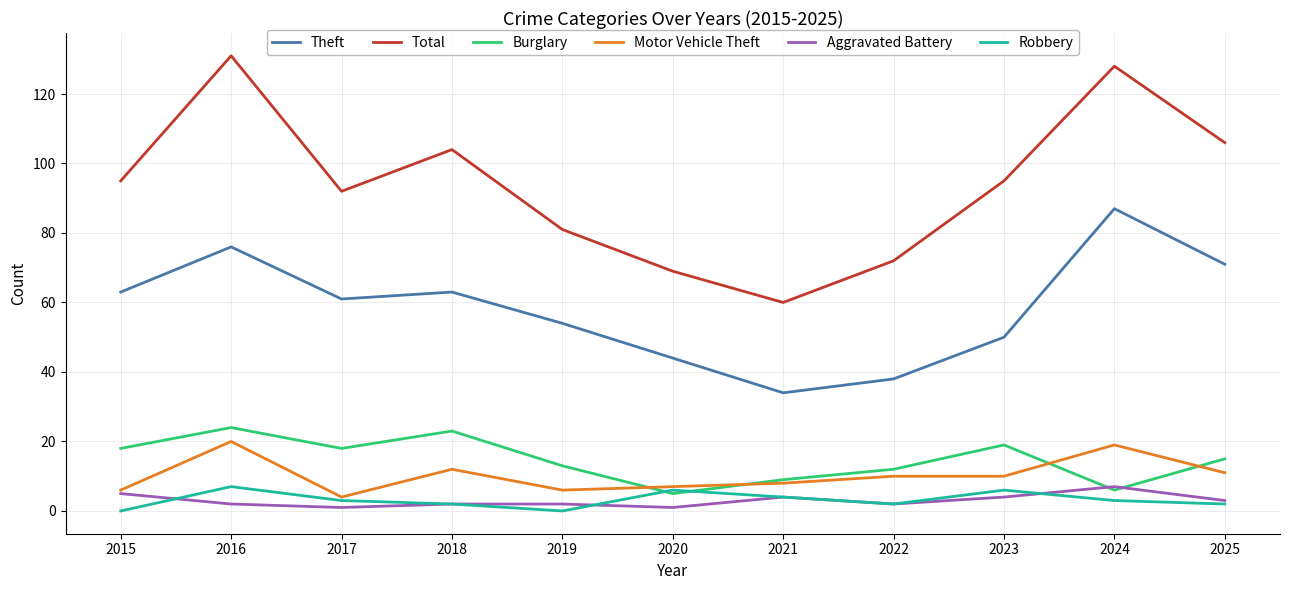

The value of Burglary at 2017 is 18. True or false?

True